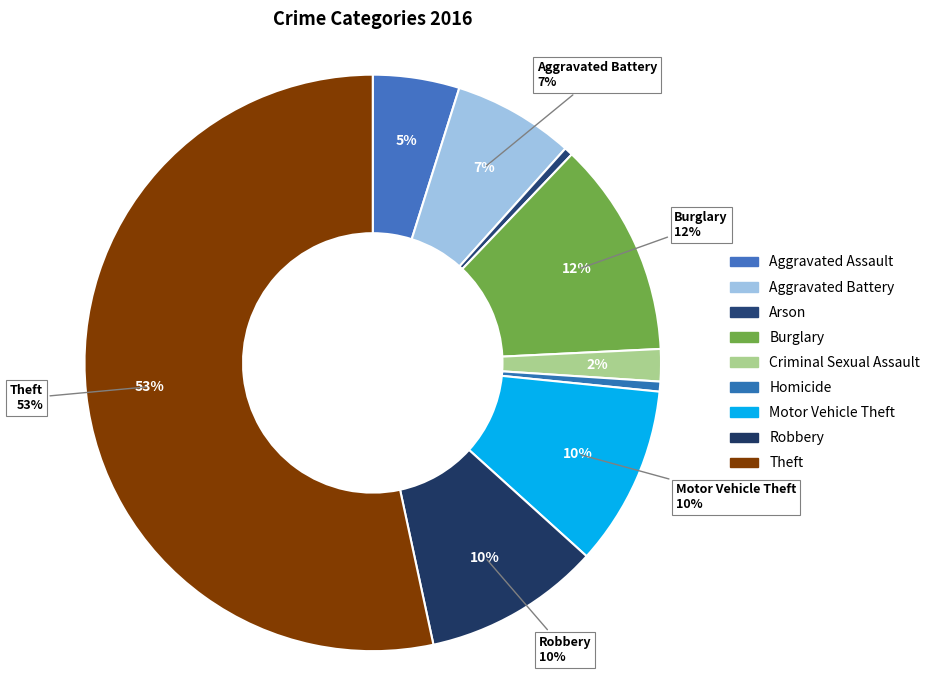

True or false: Criminal Sexual Assault accounts for 12% of the total.

False